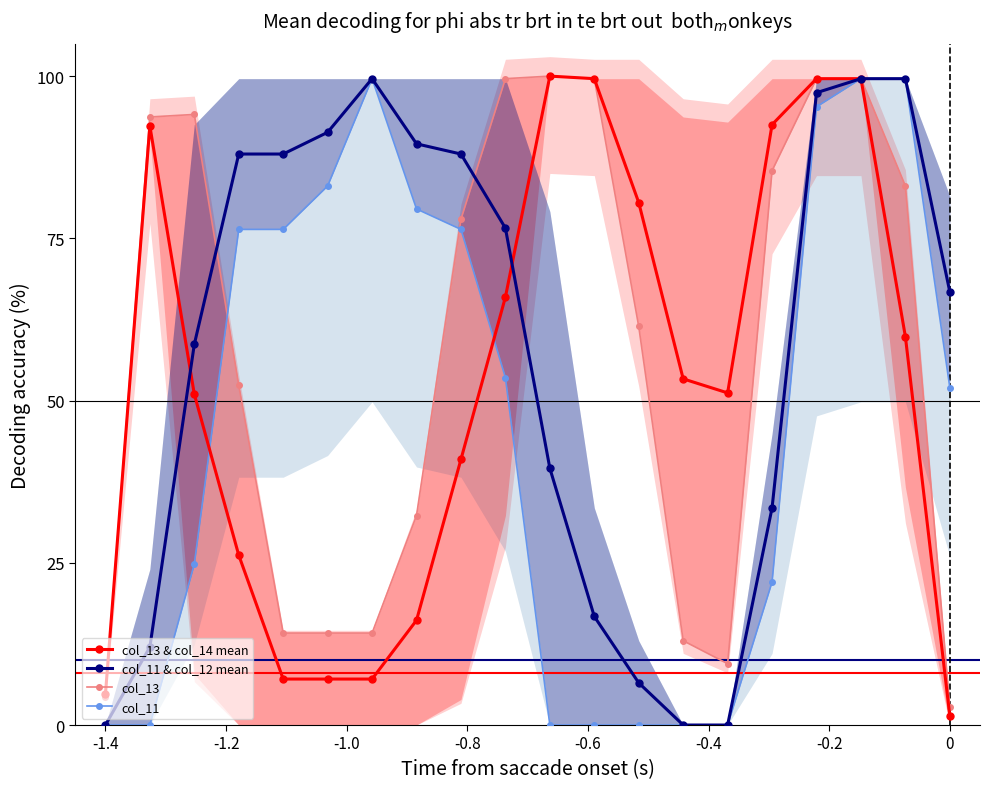

What is the value of the col_11 point at the 7th from the left?

99.6